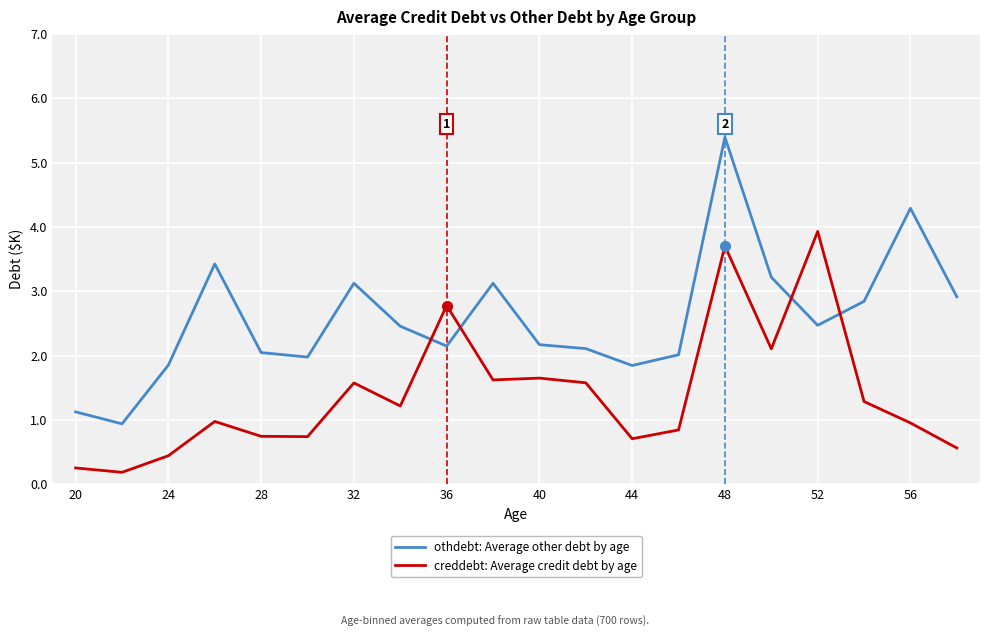

Rank the series by their average value, from lowest to highest.

creddebt: Average credit debt by age, othdebt: Average other debt by age